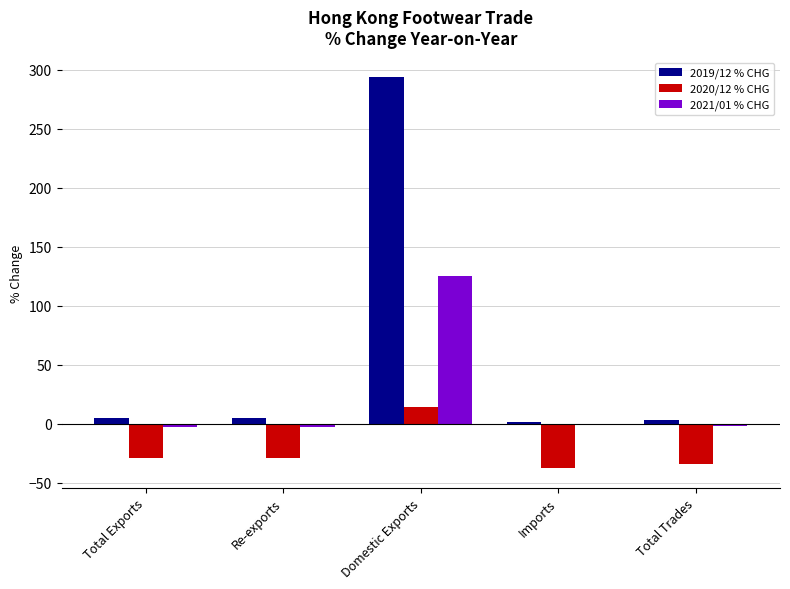

What are all the series names shown in the legend?

2019/12 % CHG, 2020/12 % CHG, 2021/01 % CHG